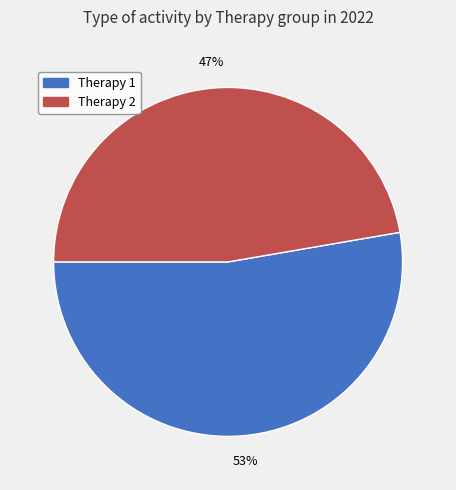

What is the largest slice in the pie chart?

Therapy 1